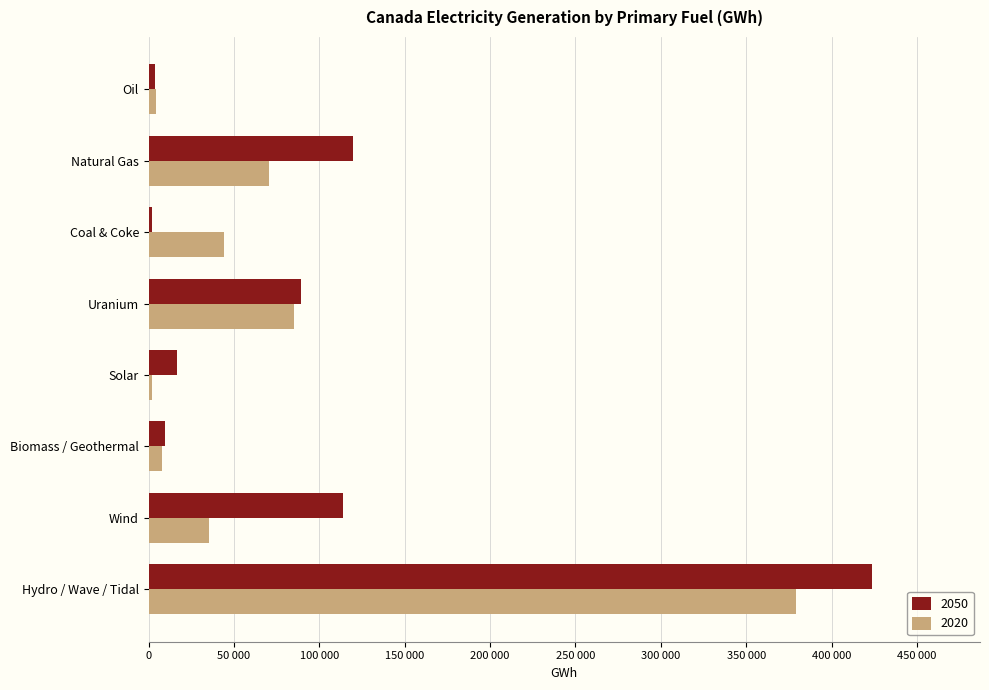

At Natural Gas, list the series in order from smallest to largest.

2020, 2050